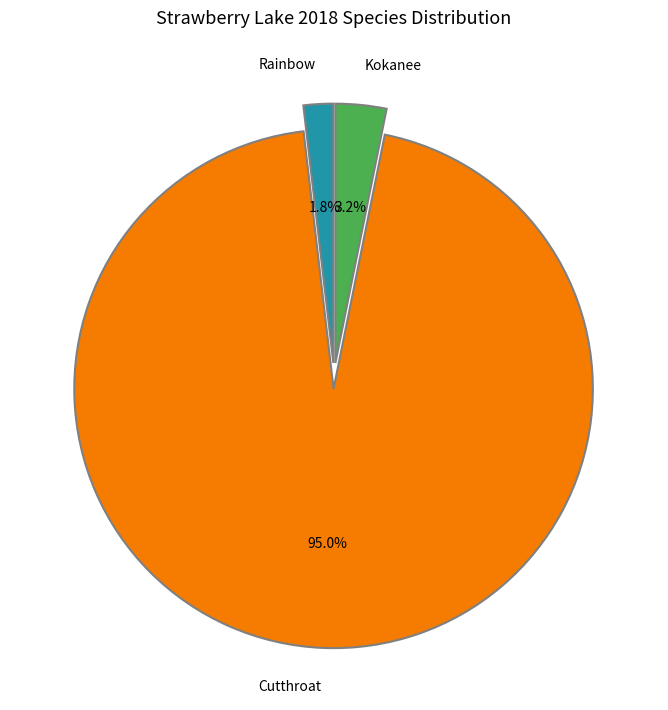

To the nearest percent, what is the difference between the largest and smallest slice percentages?

93%